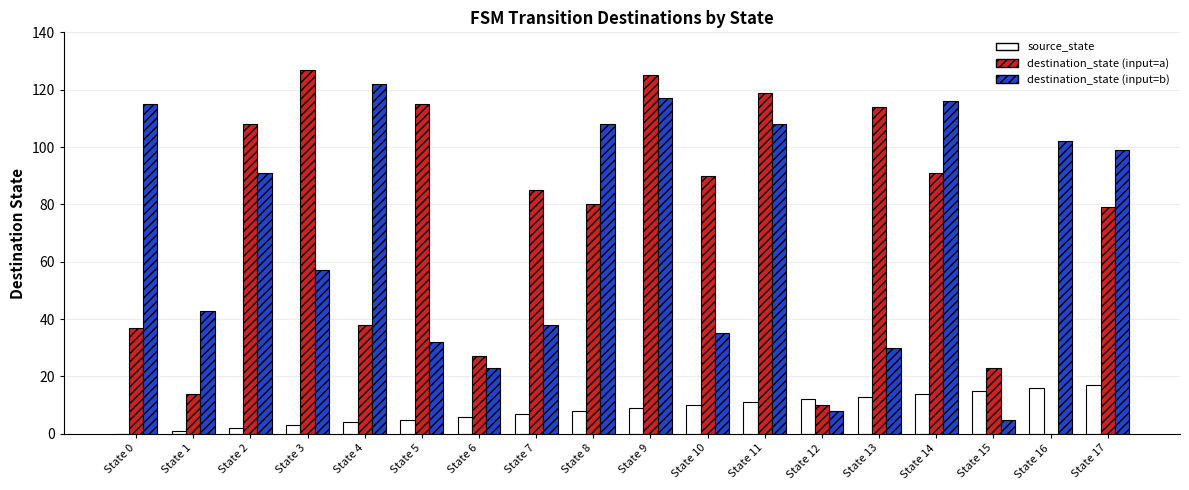

How many series are shown in this chart?

3